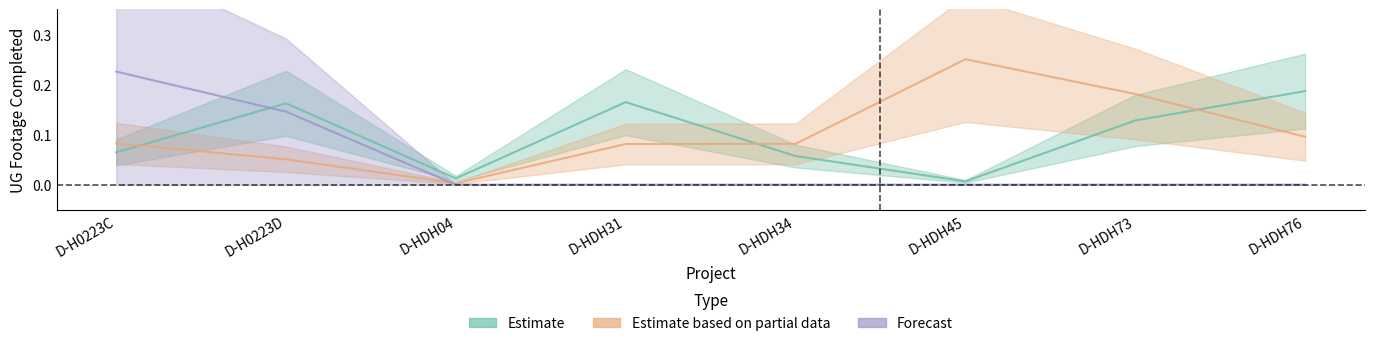

Reading left to right, transcribe all the data shown in this chart.

Estimate: D-H0223C=0.1	D-H0223D=0.2	D-HDH04=0.0	D-HDH31=0.2	D-HDH34=0.1	D-HDH45=0.0	D-HDH73=0.1	D-HDH76=0.2
Estimate based on partial data: D-H0223C=0.1	D-H0223D=0.1	D-HDH04=0.0	D-HDH31=0.1	D-HDH34=0.1	D-HDH45=0.2	D-HDH73=0.2	D-HDH76=0.1
Forecast: D-H0223C=0.2	D-H0223D=0.1	D-HDH04=0.0	D-HDH31=0.0	D-HDH34=0.0	D-HDH45=0.0	D-HDH73=0.0	D-HDH76=0.0